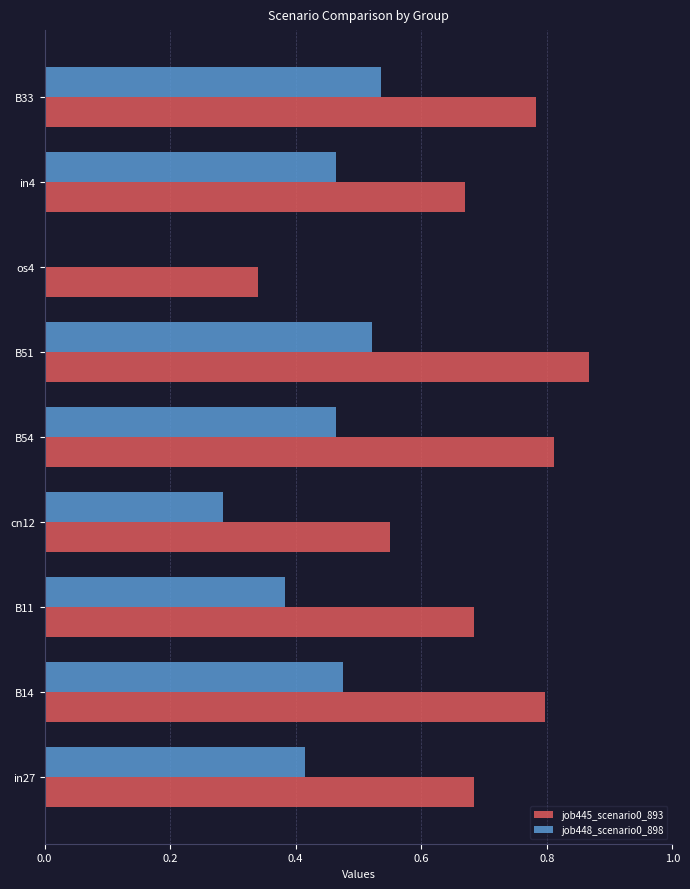

At which category does the chart reach its peak across all series?

B51